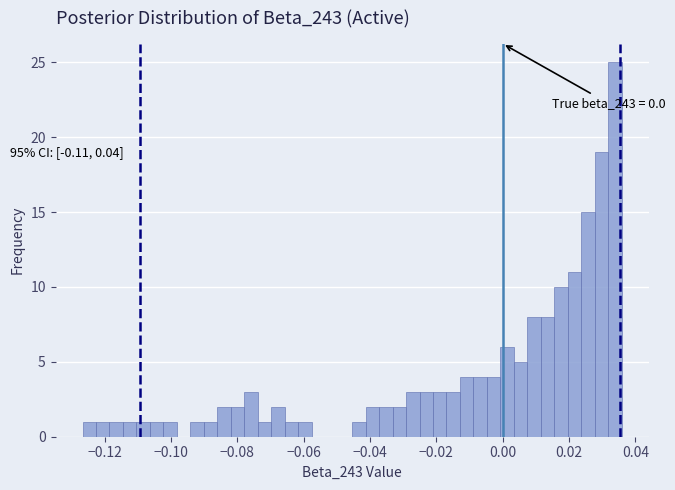

Read against the x-axis, roughly where is the centre of the tallest bar?

0.034